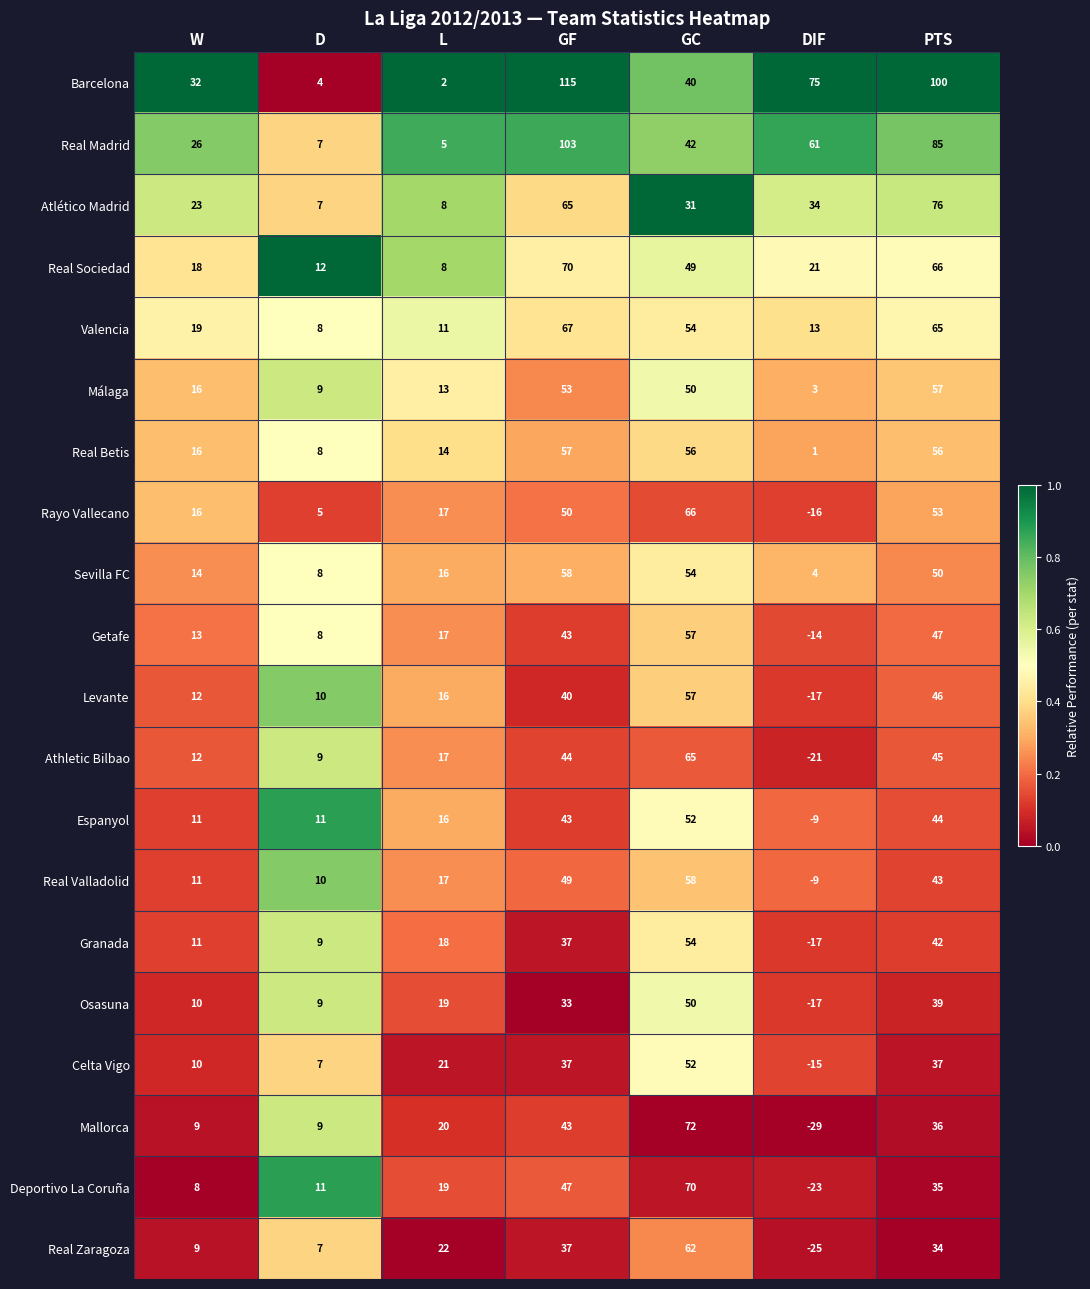

Read the Rayo Vallecano value at D.

5